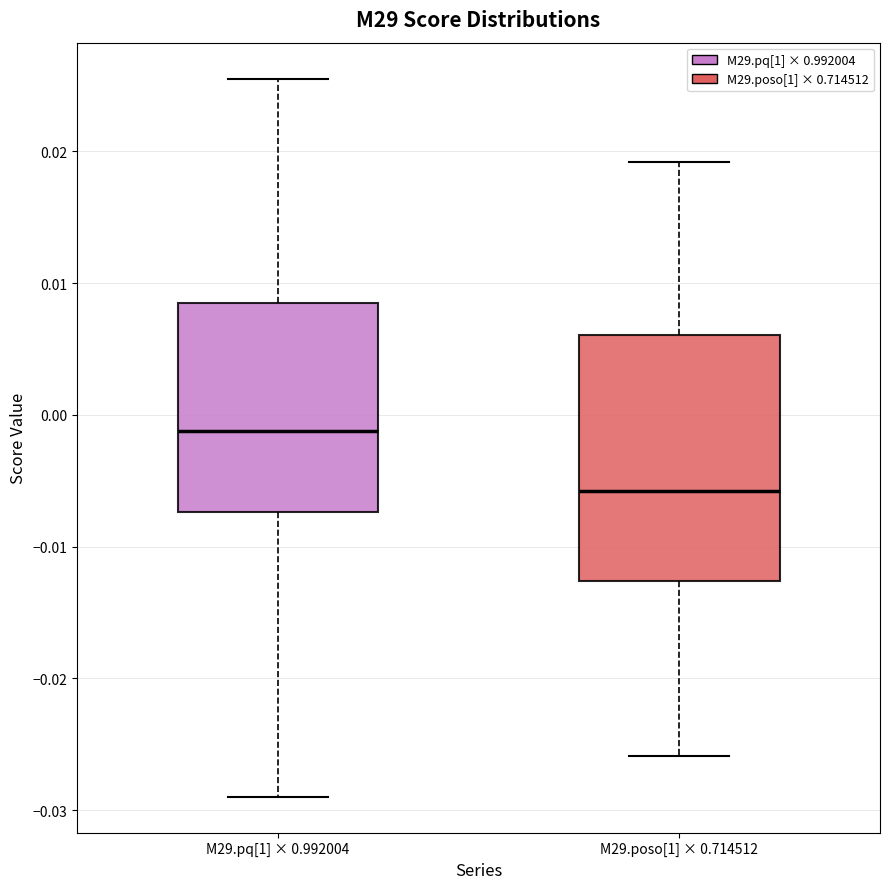

Comparing the boxes themselves (not the whiskers), which one is the tallest?

M29.poso[1] × 0.714512